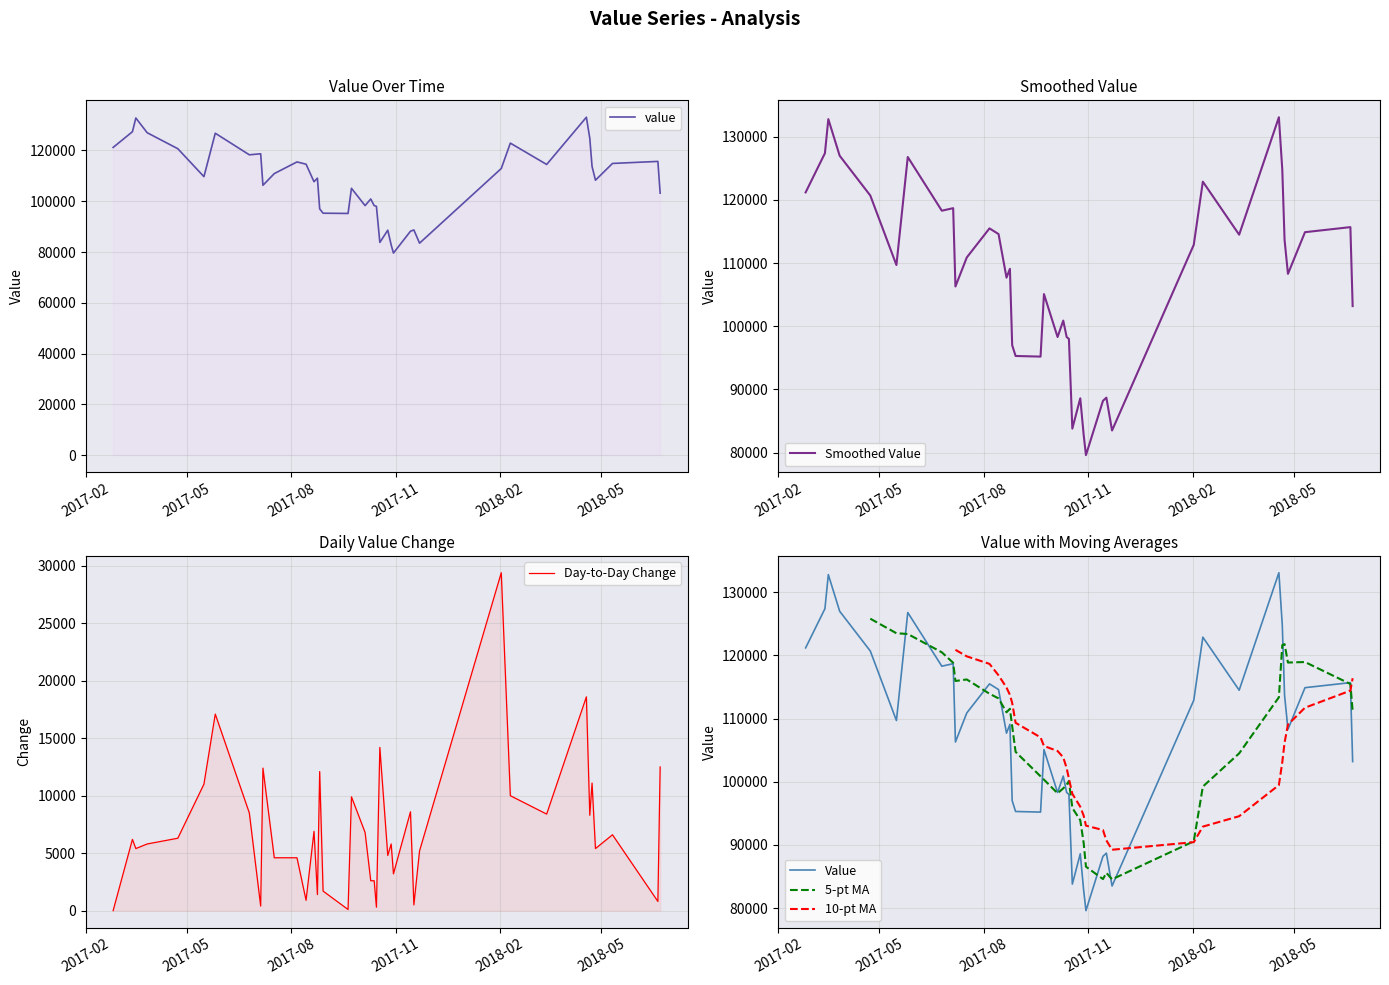

Rank the categories by value from lowest to highest.

2017-10-30, 2017-10-28, 2017-11-22, 2017-10-18, 2017-11-14, 2017-10-25, 2017-11-17, 2017-09-20, 2017-08-29, 2017-08-26, 2017-10-15, 2017-10-05, 2017-10-13, 2017-10-10, 2018-06-22, 2017-09-23, 2017-07-07, 2017-08-21, 2018-04-26, 2017-08-24, 2017-05-16, 2017-07-17, 2018-02-02, 2018-04-23, 2018-03-14, 2017-08-14, 2018-05-11, 2017-08-06, 2018-06-20, 2017-06-25, 2017-07-05, 2017-04-23, 2017-02-25, 2018-02-10, 2018-04-21, 2017-05-26, 2017-03-27, 2017-03-14, 2017-03-17, 2018-04-18